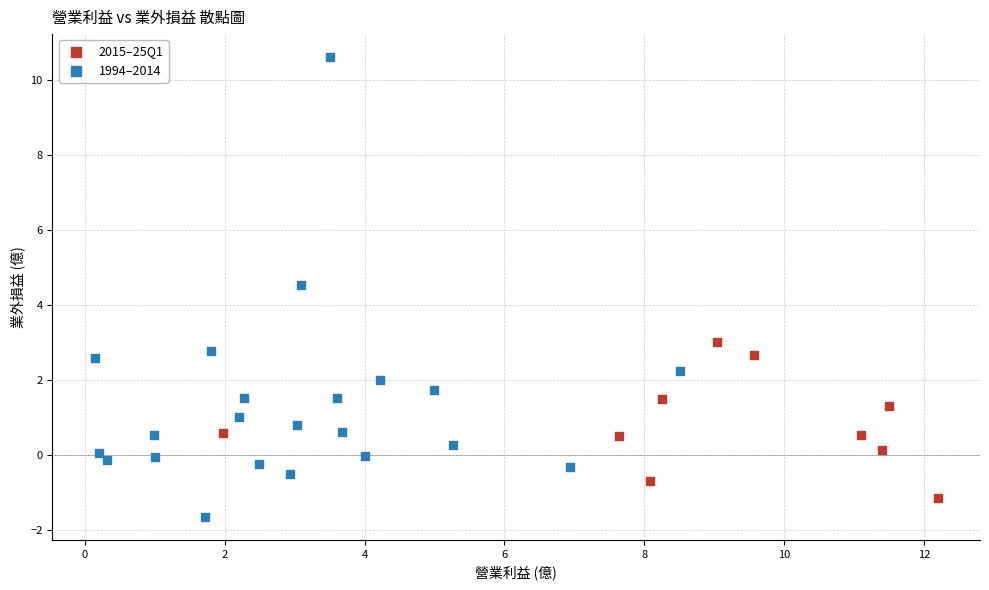

Which series contains the highest Y value?

1994–2014